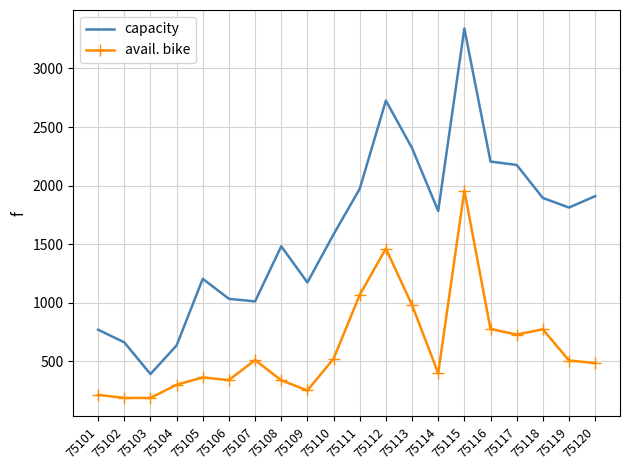

The value of capacity at 75106 is 1032. True or false?

True